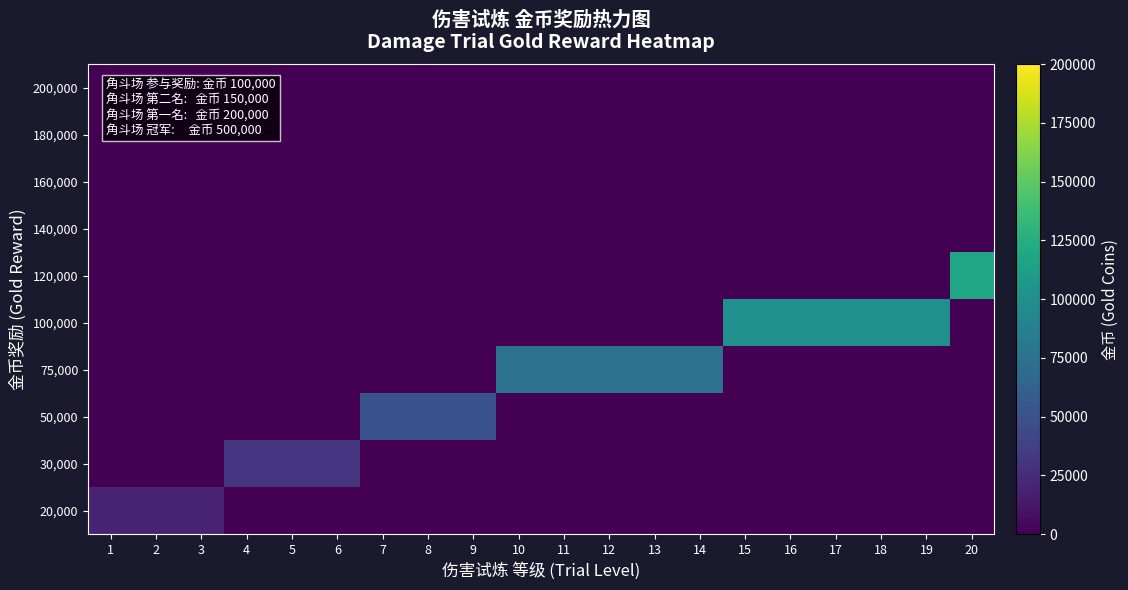

Reading left to right, list all the values displayed in this chart.

20,000: 1=20000	2=20000	3=20000	4=0	5=0	6=0	7=0	8=0	9=0	10=0	11=0	12=0	13=0	14=0	15=0	16=0	17=0	18=0	19=0	20=0
30,000: 1=0	2=0	3=0	4=30000	5=30000	6=30000	7=0	8=0	9=0	10=0	11=0	12=0	13=0	14=0	15=0	16=0	17=0	18=0	19=0	20=0
50,000: 1=0	2=0	3=0	4=0	5=0	6=0	7=50000	8=50000	9=50000	10=0	11=0	12=0	13=0	14=0	15=0	16=0	17=0	18=0	19=0	20=0
75,000: 1=0	2=0	3=0	4=0	5=0	6=0	7=0	8=0	9=0	10=75000	11=75000	12=75000	13=75000	14=75000	15=0	16=0	17=0	18=0	19=0	20=0
100,000: 1=0	2=0	3=0	4=0	5=0	6=0	7=0	8=0	9=0	10=0	11=0	12=0	13=0	14=0	15=100000	16=100000	17=100000	18=100000	19=100000	20=0
120,000: 1=0	2=0	3=0	4=0	5=0	6=0	7=0	8=0	9=0	10=0	11=0	12=0	13=0	14=0	15=0	16=0	17=0	18=0	19=0	20=120000
140,000: 1=0	2=0	3=0	4=0	5=0	6=0	7=0	8=0	9=0	10=0	11=0	12=0	13=0	14=0	15=0	16=0	17=0	18=0	19=0	20=0
160,000: 1=0	2=0	3=0	4=0	5=0	6=0	7=0	8=0	9=0	10=0	11=0	12=0	13=0	14=0	15=0	16=0	17=0	18=0	19=0	20=0
180,000: 1=0	2=0	3=0	4=0	5=0	6=0	7=0	8=0	9=0	10=0	11=0	12=0	13=0	14=0	15=0	16=0	17=0	18=0	19=0	20=0
200,000: 1=0	2=0	3=0	4=0	5=0	6=0	7=0	8=0	9=0	10=0	11=0	12=0	13=0	14=0	15=0	16=0	17=0	18=0	19=0	20=0